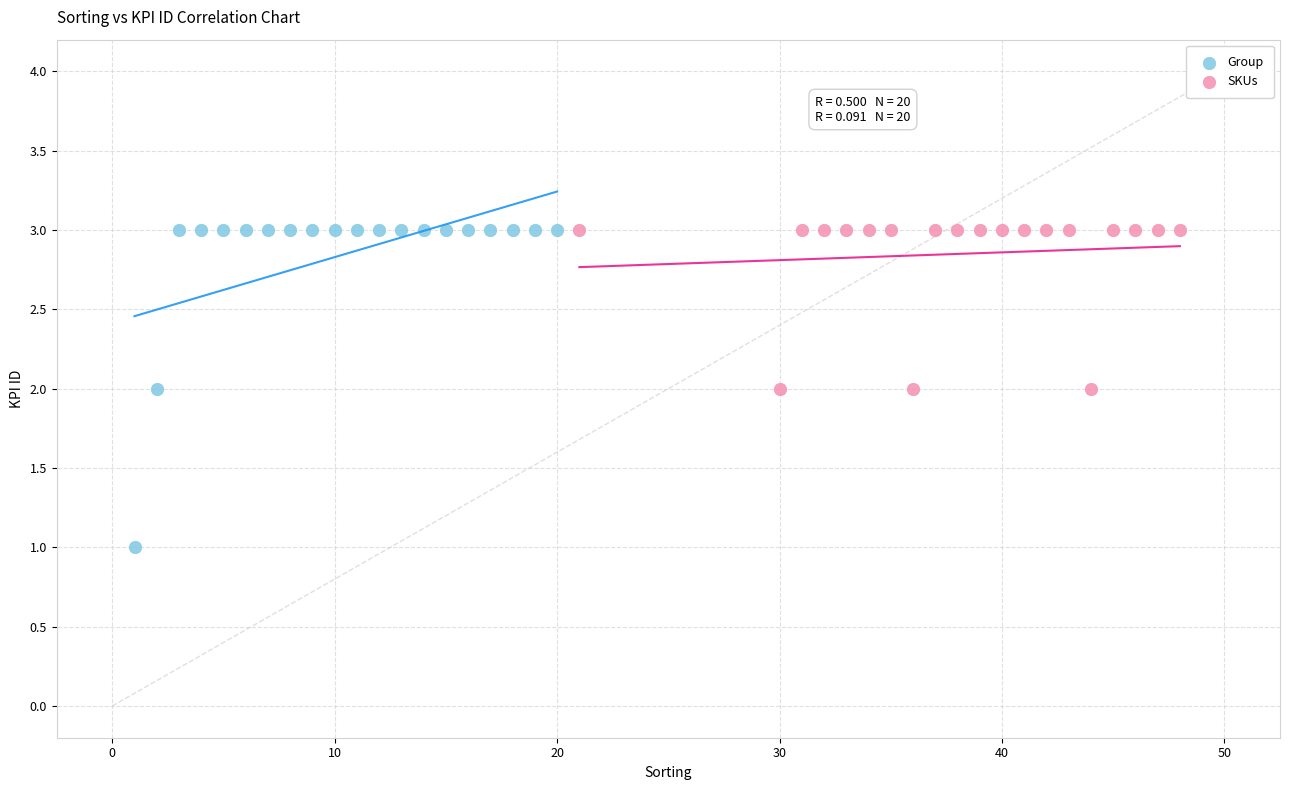

Which series contains the lowest Y value?

Group